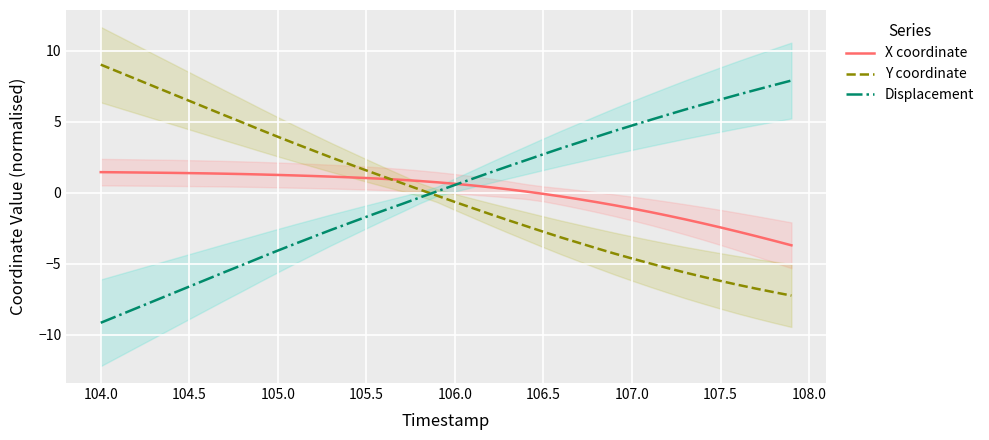

What is the minimum value for X coordinate?

-3.7